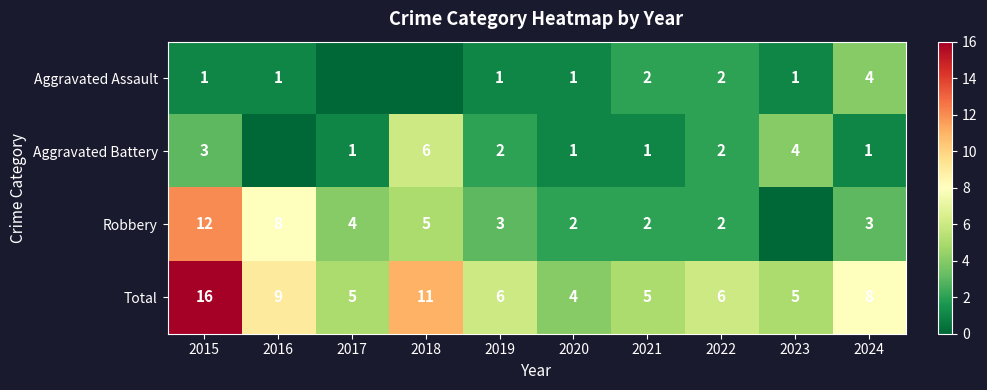

What is the sum of all Total values?

75